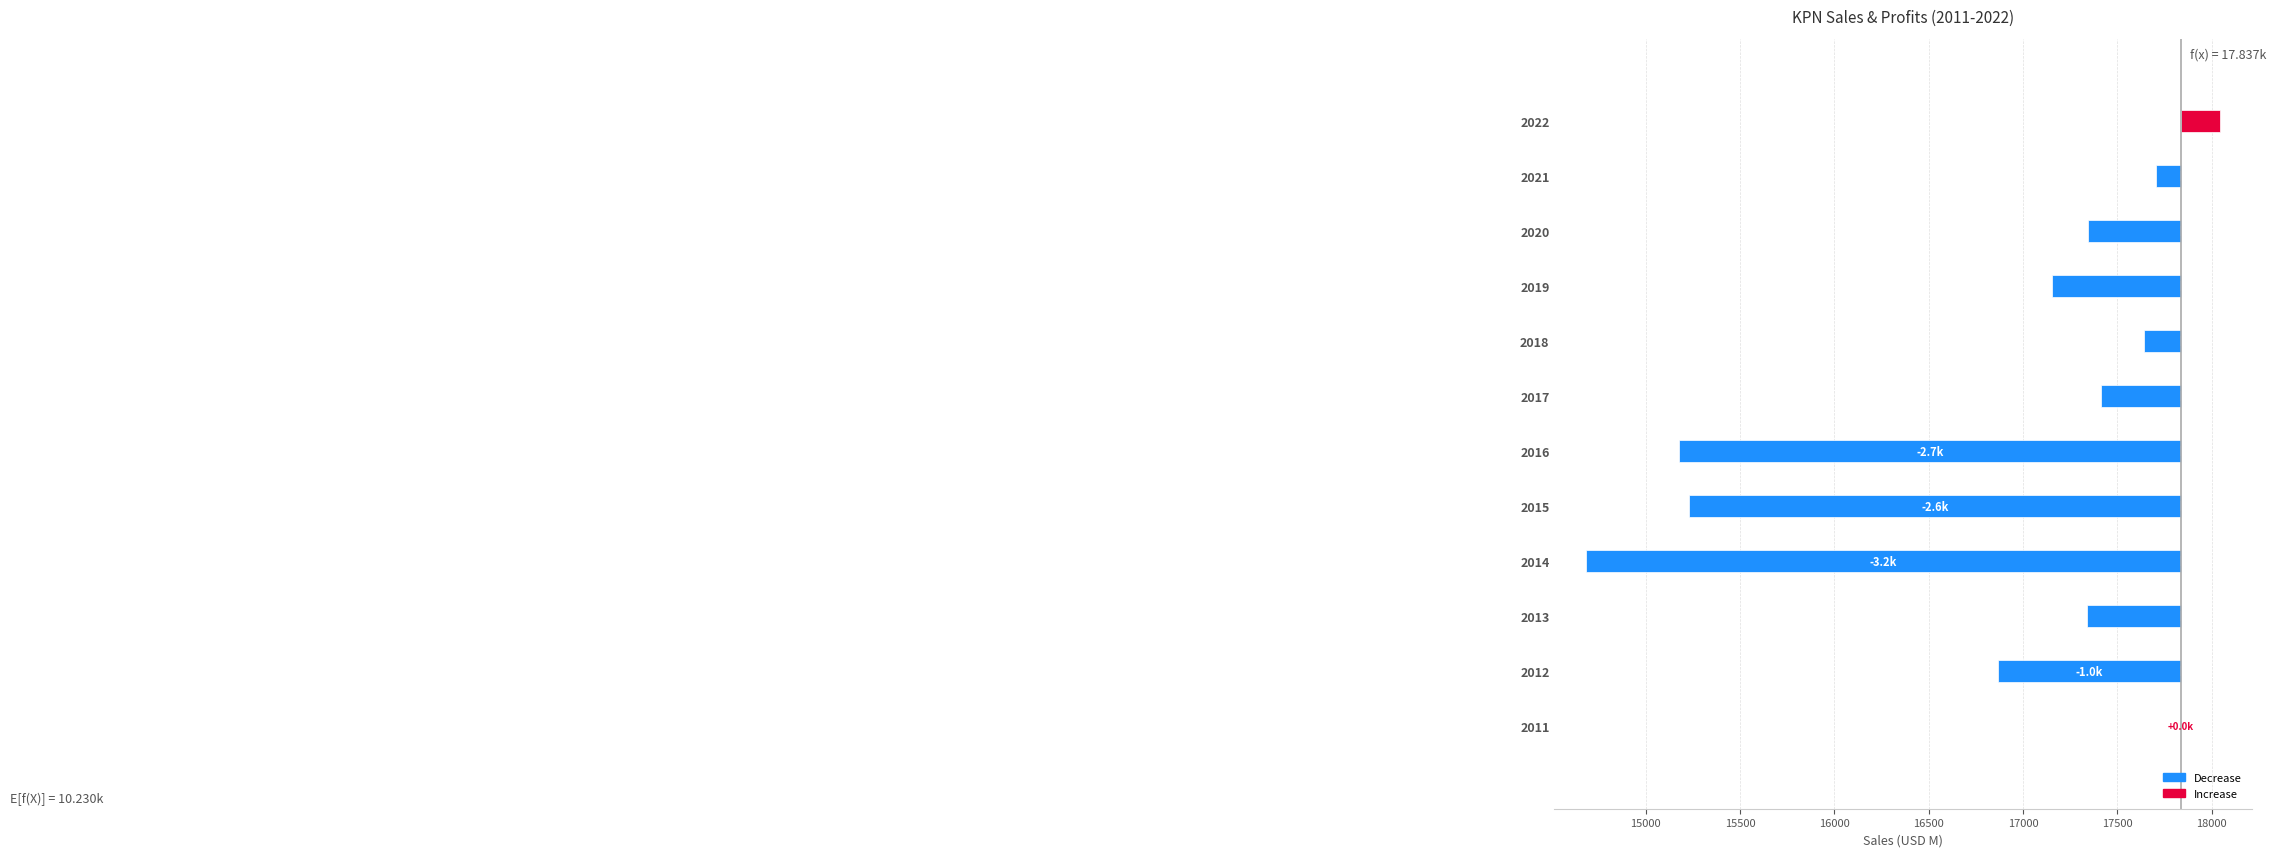

What is the spread (max minus min) of values at 2018?

195.5